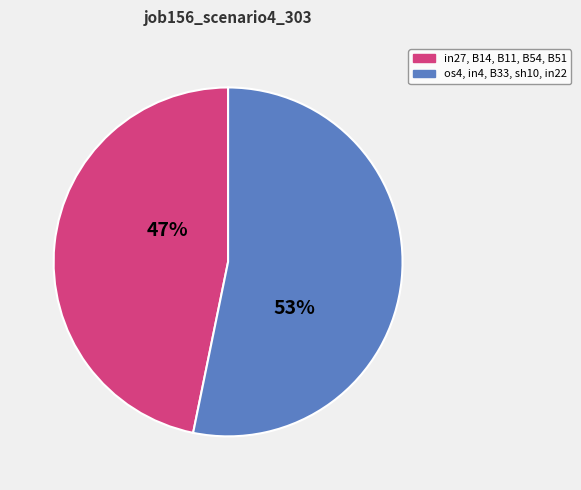

How many segments does this pie chart have?

2